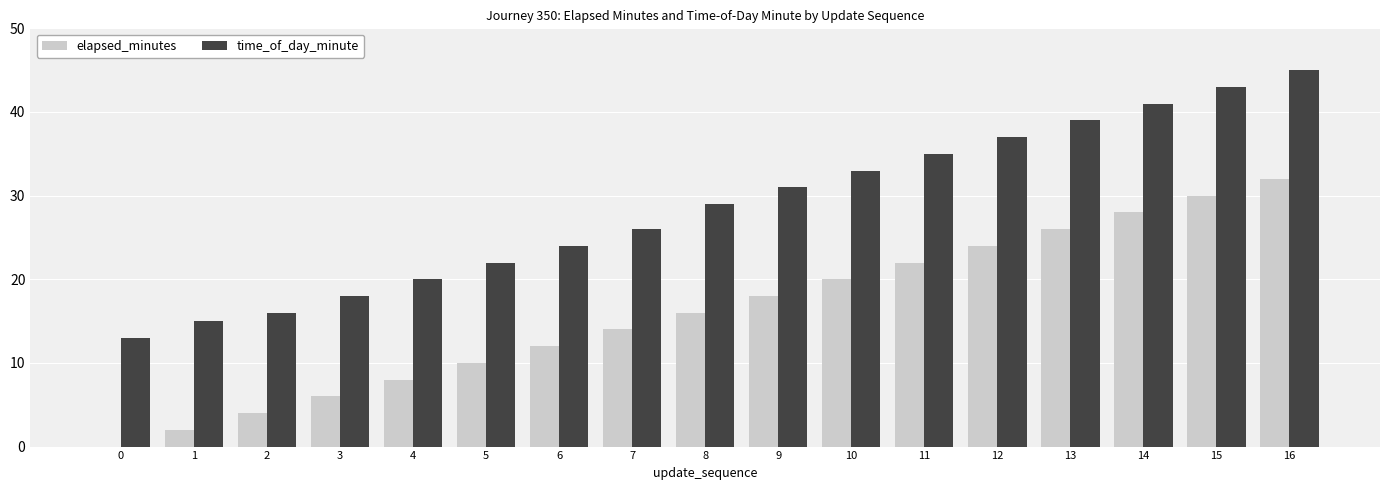

The value of time_of_day_minute at 0 is 13. True or false?

True